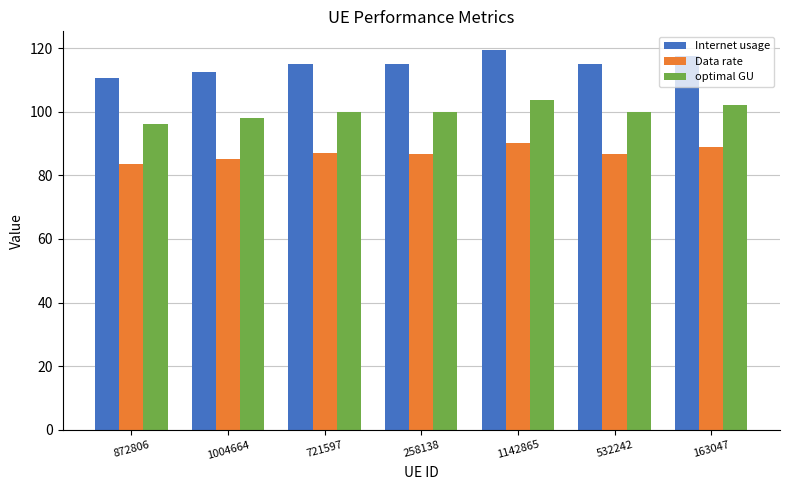

Rank the series by their maximum value, from highest to lowest.

Internet usage, optimal GU, Data rate